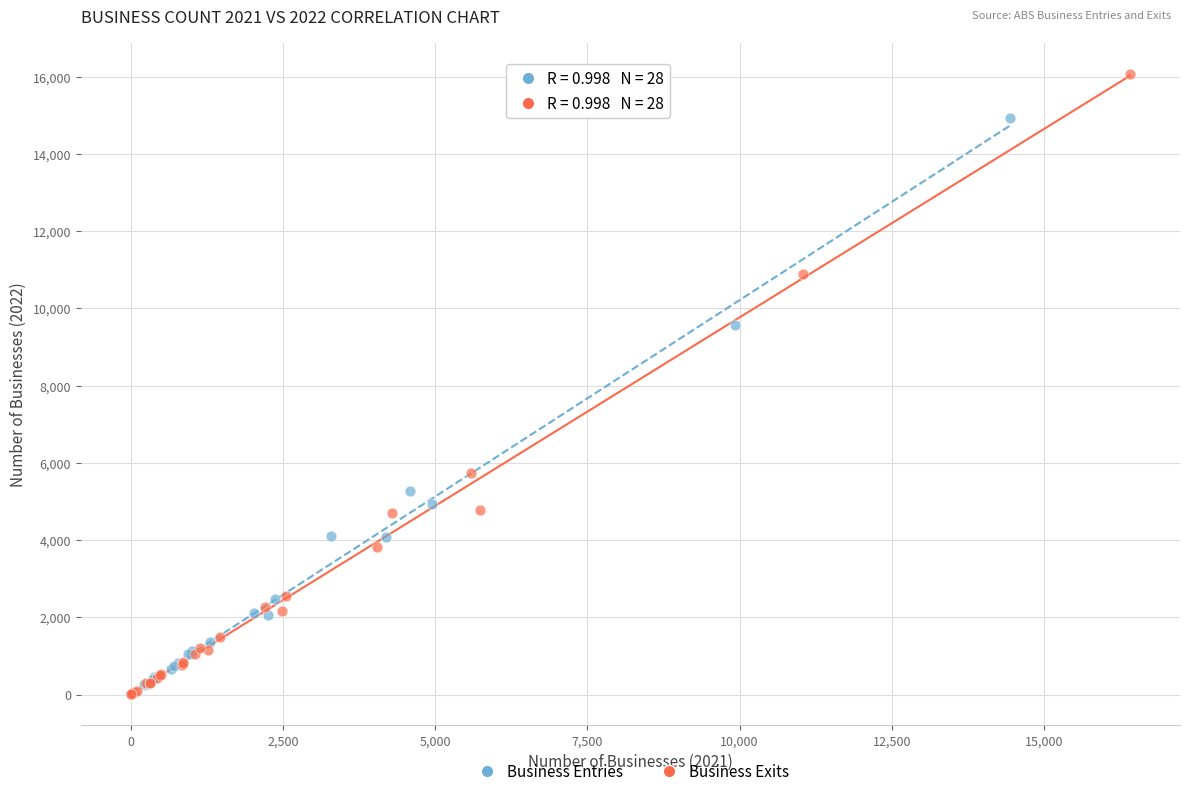

Which series has the widest spread of Y values?

Business Exits